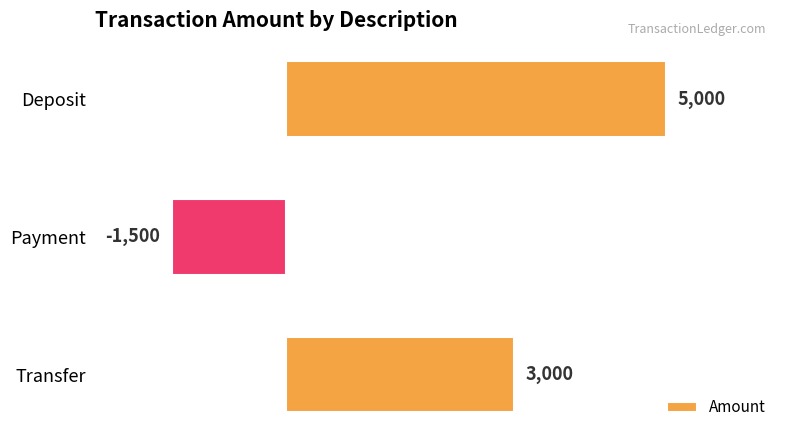

Rank the categories by value from highest to lowest.

Deposit, Transfer, Payment